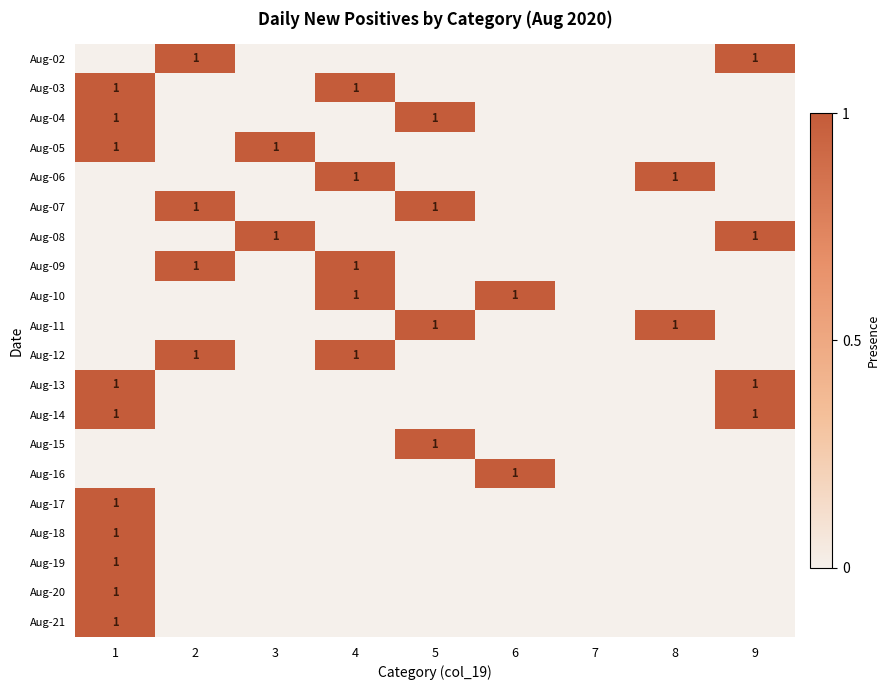

What is the sum of all Aug-21 values?

1